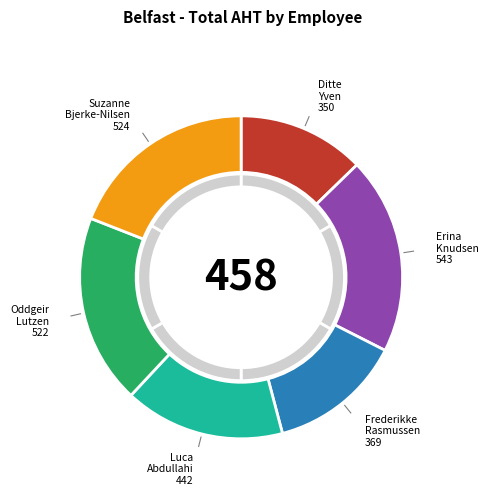

What percentage is the Erina Knudsen slice, to the nearest percent?

20%